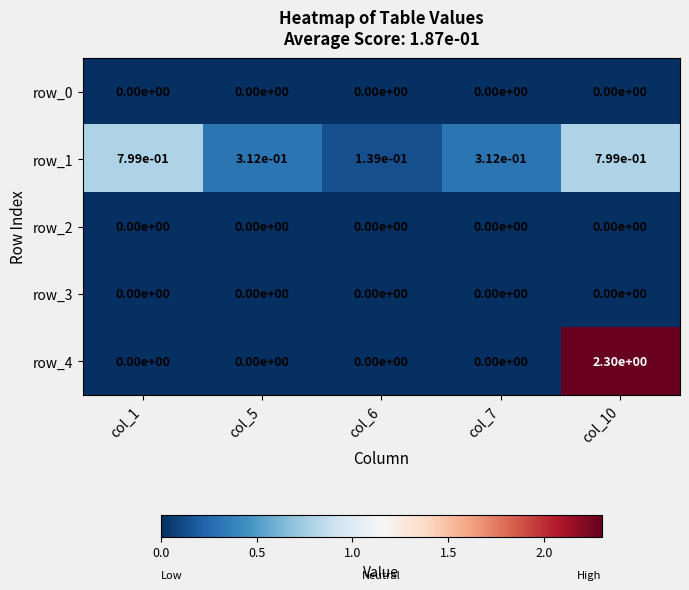

How many values in row_4 are above zero?

1